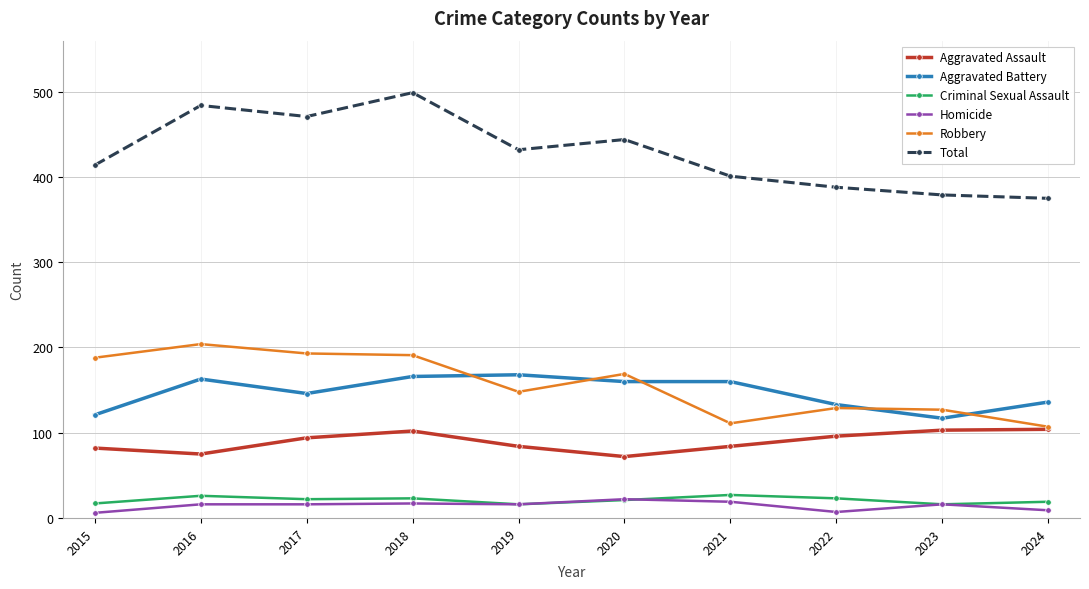

How many distinct data groups are displayed?

6